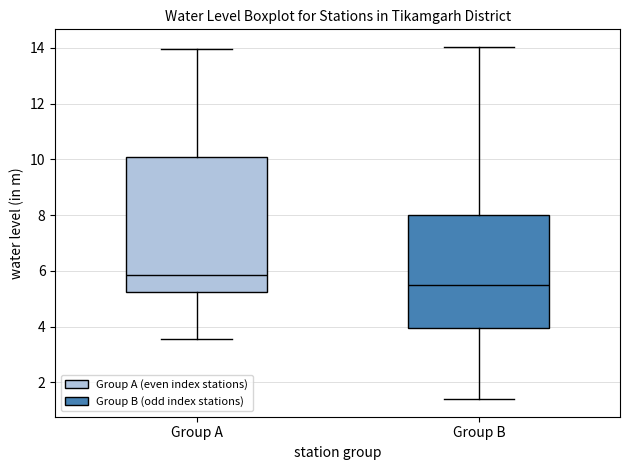

Which box's median line is the highest?

Group A